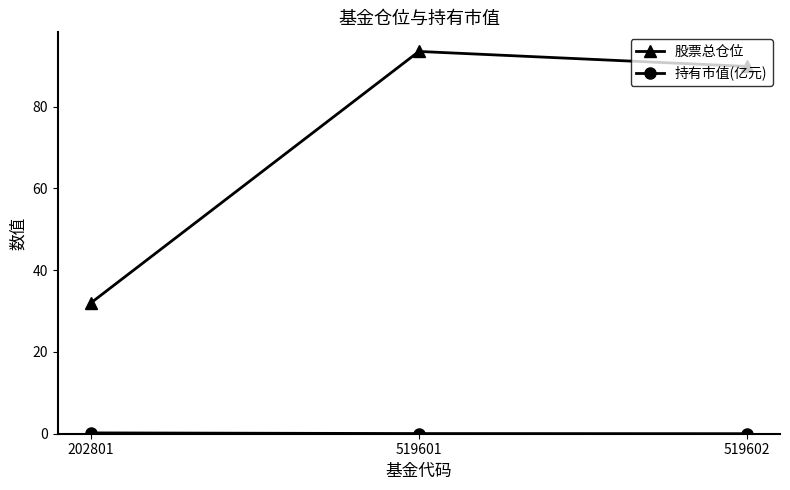

Is it true that 股票总仓位 equals 89.8 at 519602?

True